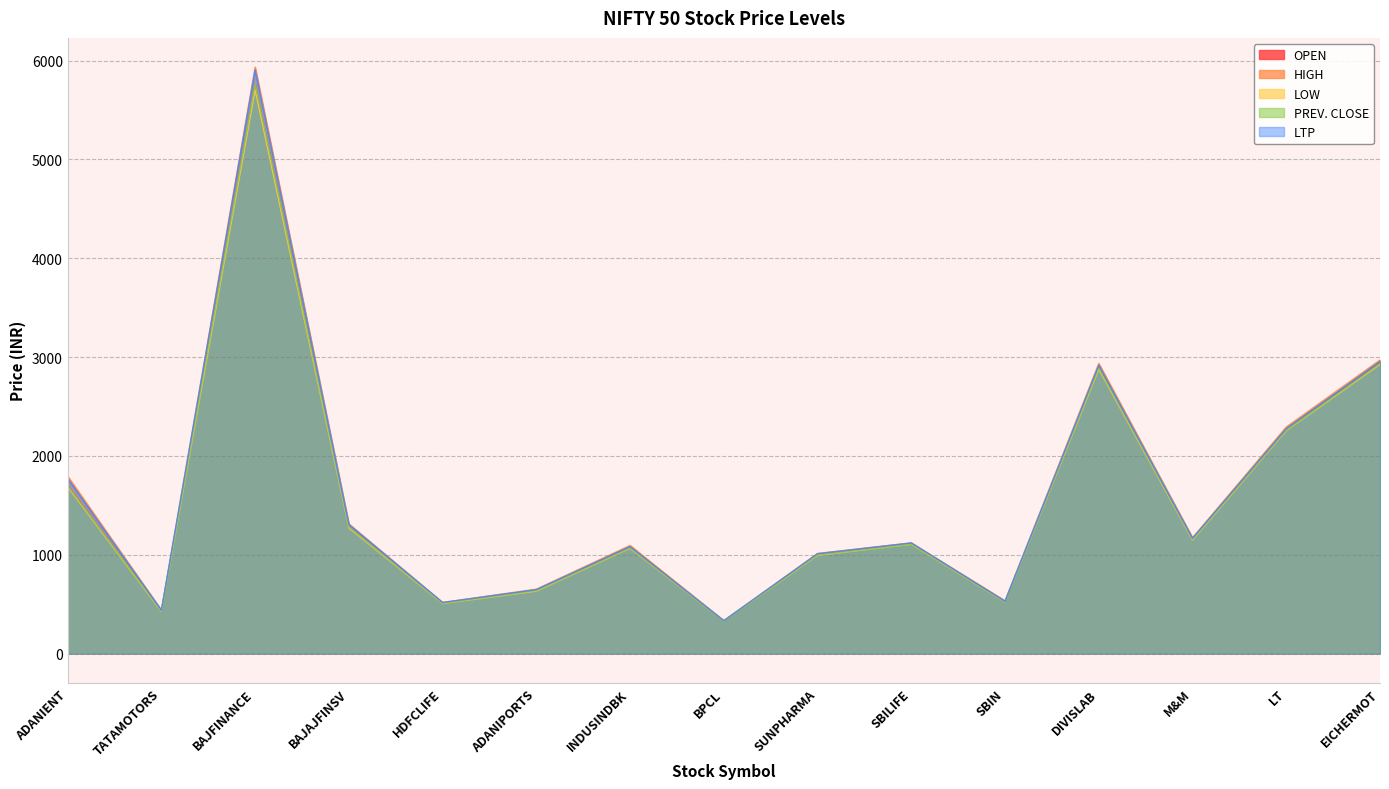

What is the greatest value displayed?

5932.9